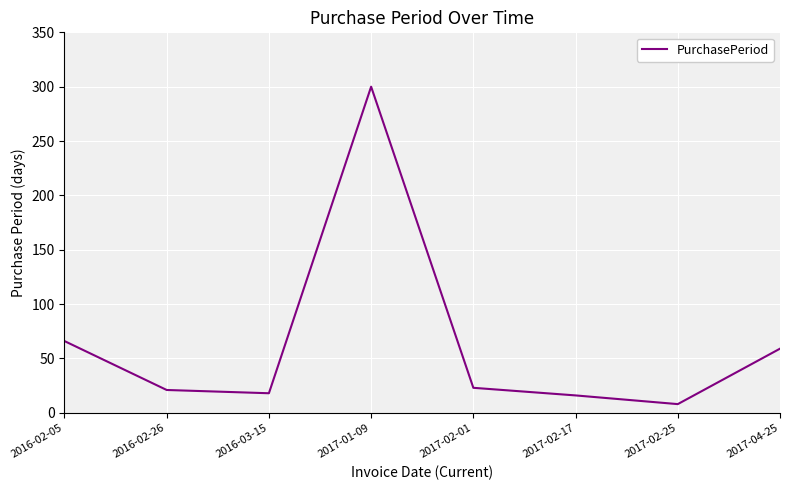

Reading left to right, what are all the values shown in this chart?

66	21	18	300	23	16	8	59